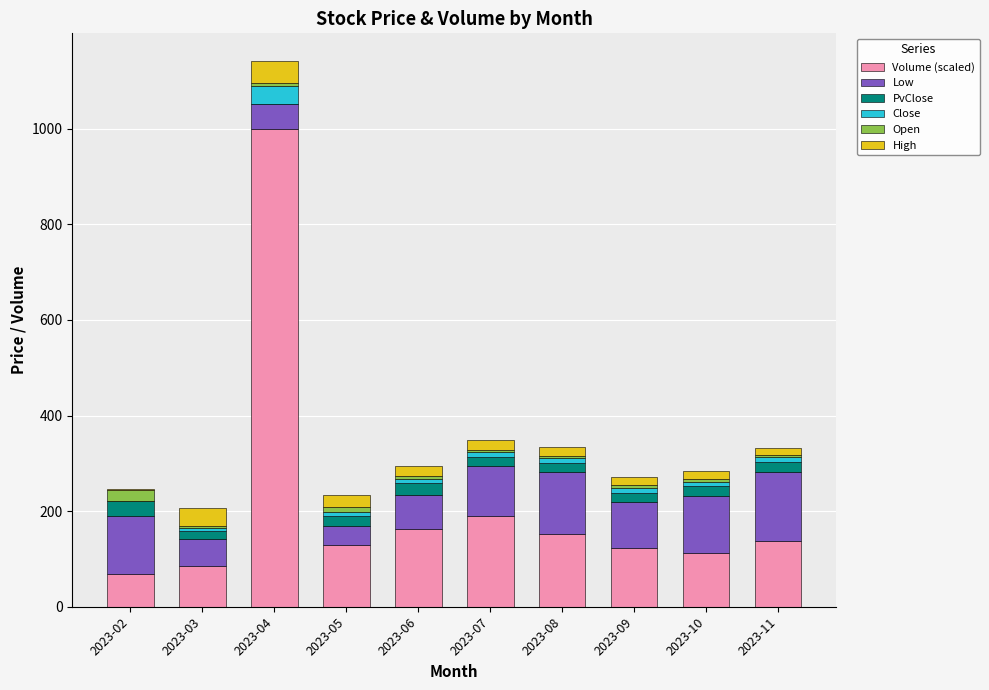

Does the chart contain stacked bars?

Yes